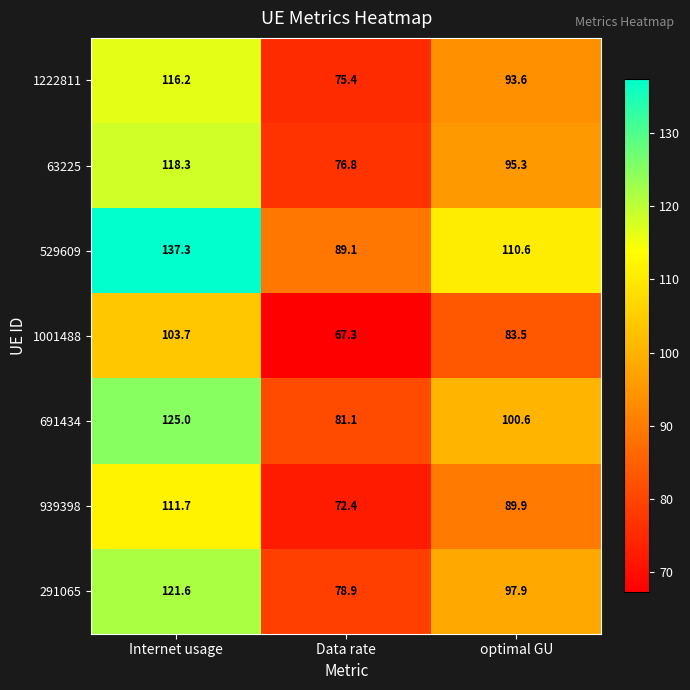

What is the maximum value shown in the chart?

137.3